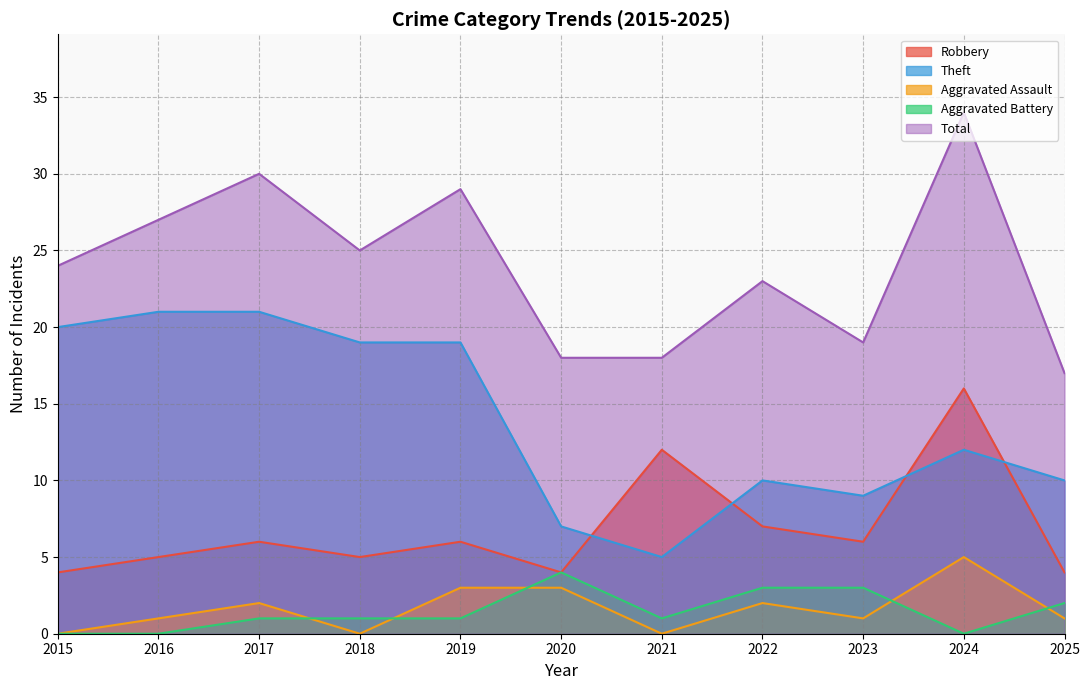

What is the sum of all Theft values?

153